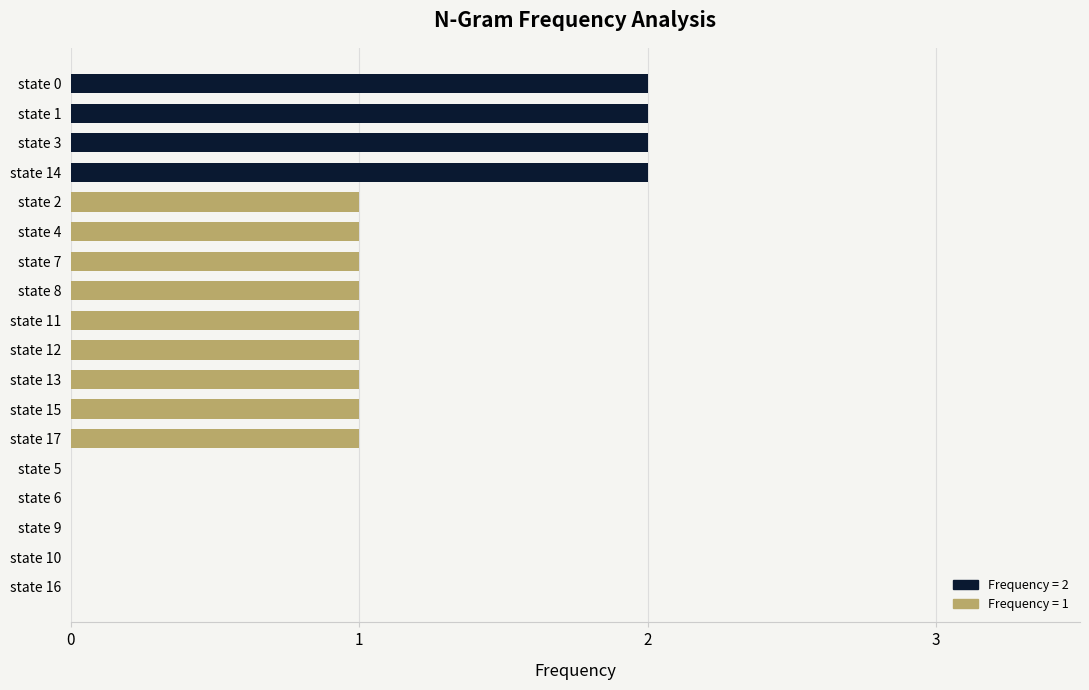

The chart shows a value of 0 at state 12. True or false?

False